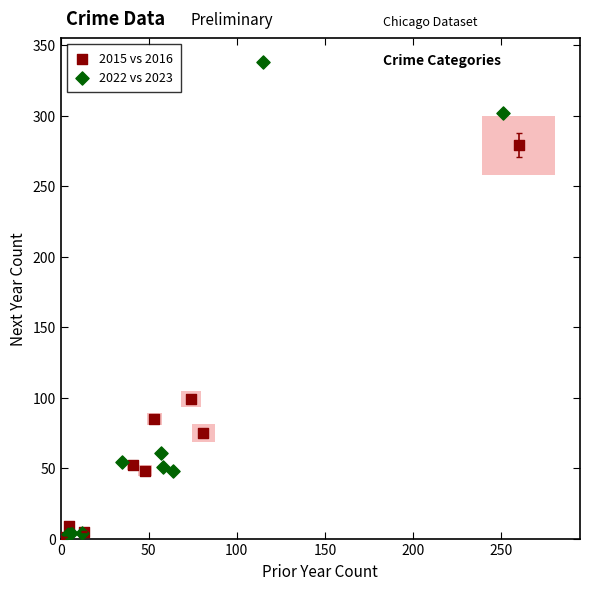

Which series contains the highest Y value?

2022 vs 2023